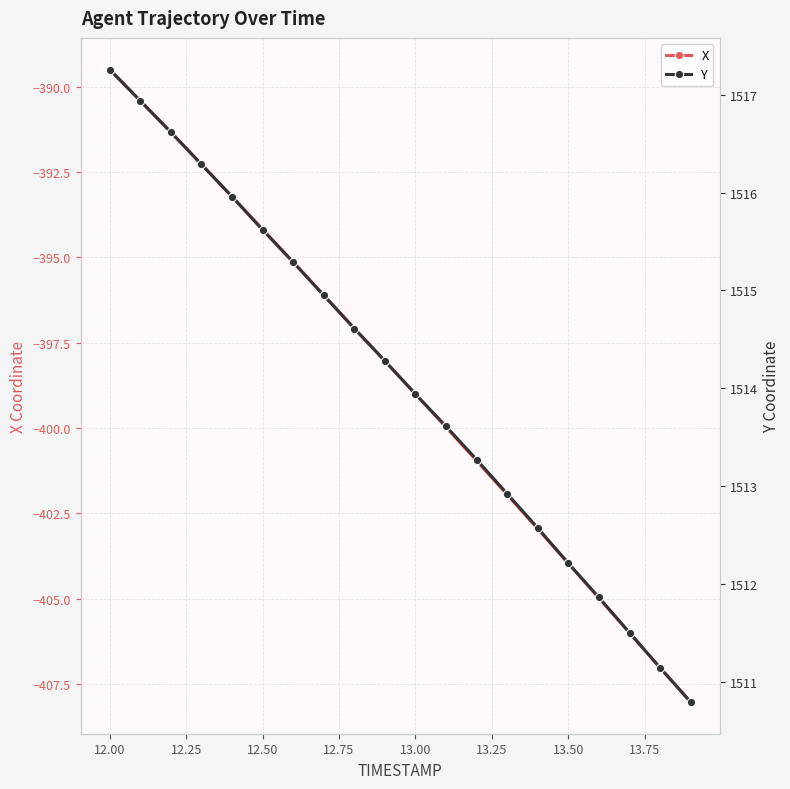

Does the chart have visible grid lines?

Yes